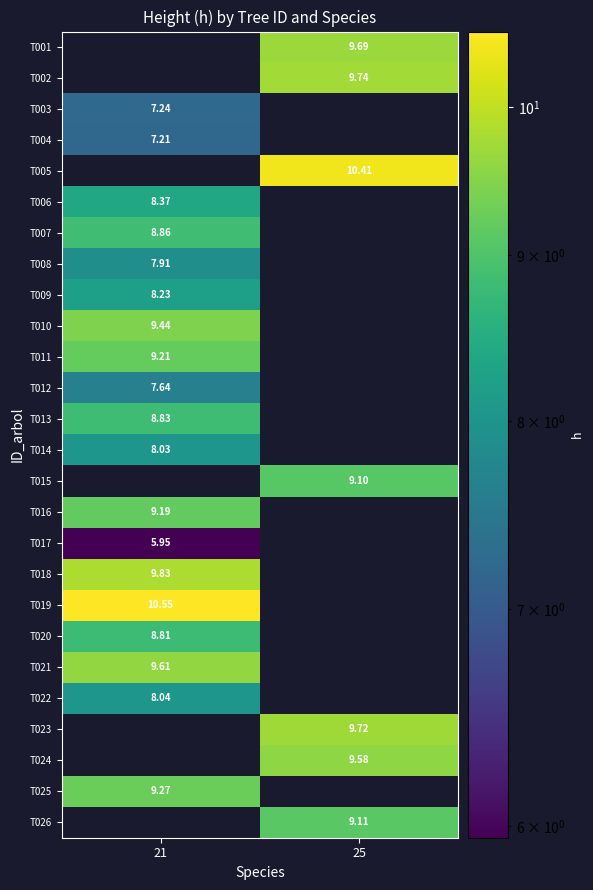

How many series are shown in this chart?

26